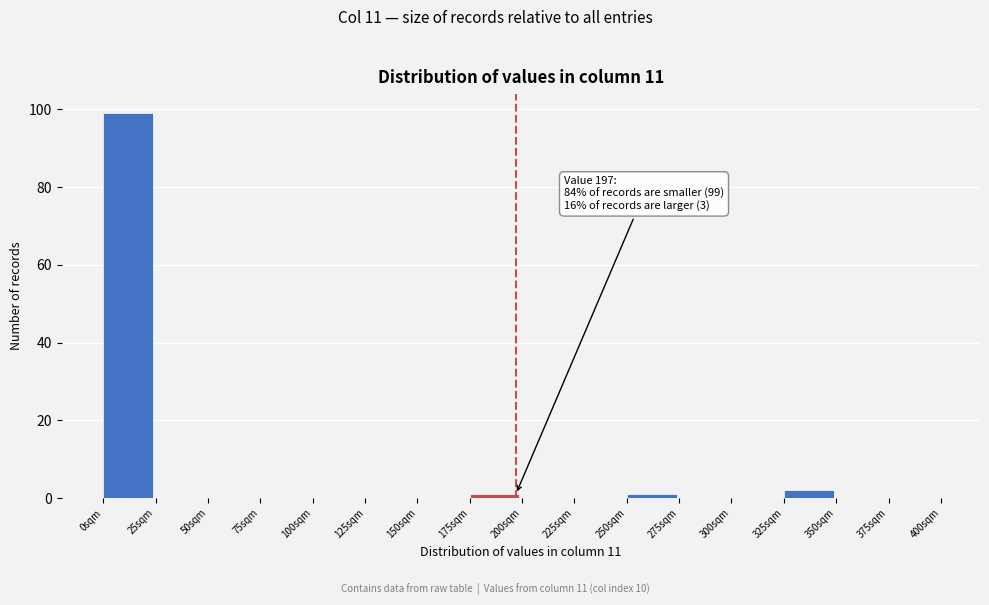

Over which range of the x-axis is the bar tallest?

0 to 25